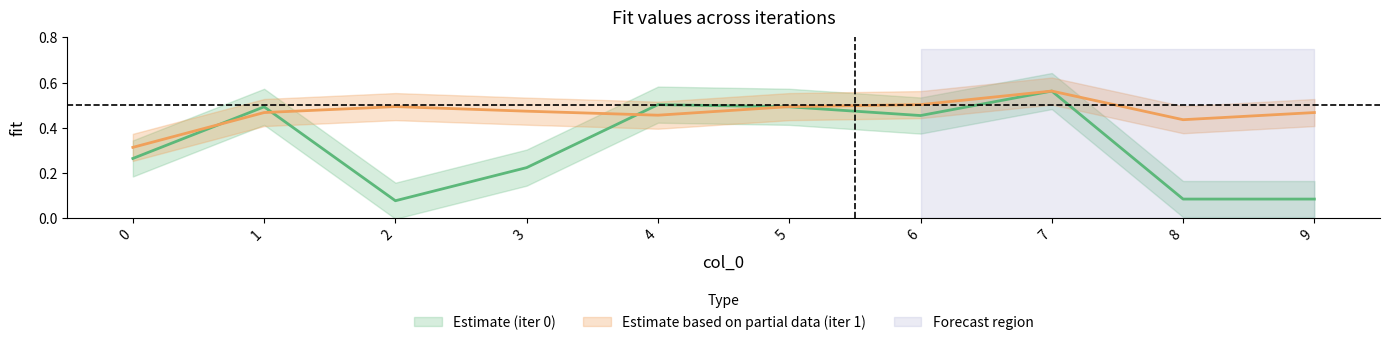

Between 4 and 7, which is larger?

7